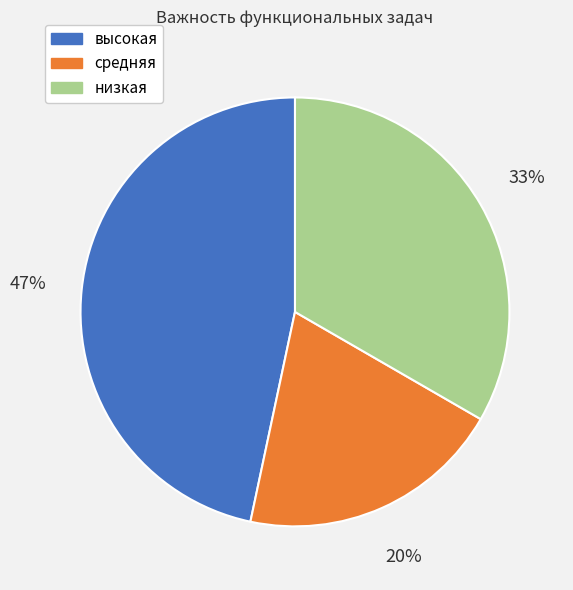

Which has a higher value, высокая or средняя?

высокая